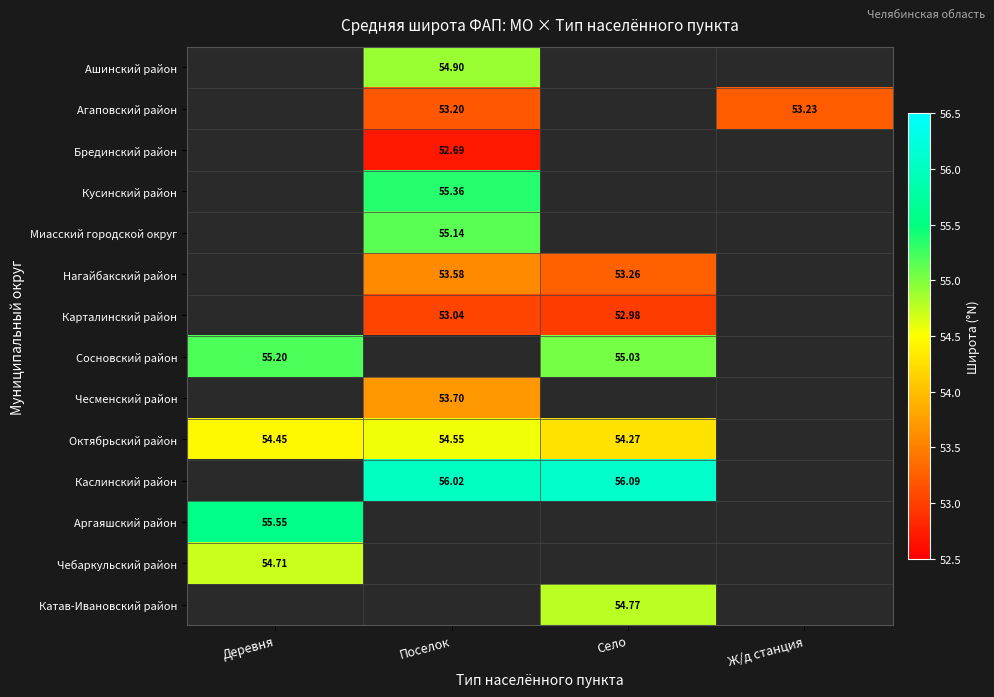

Which category has the lowest value across all series?

Деревня